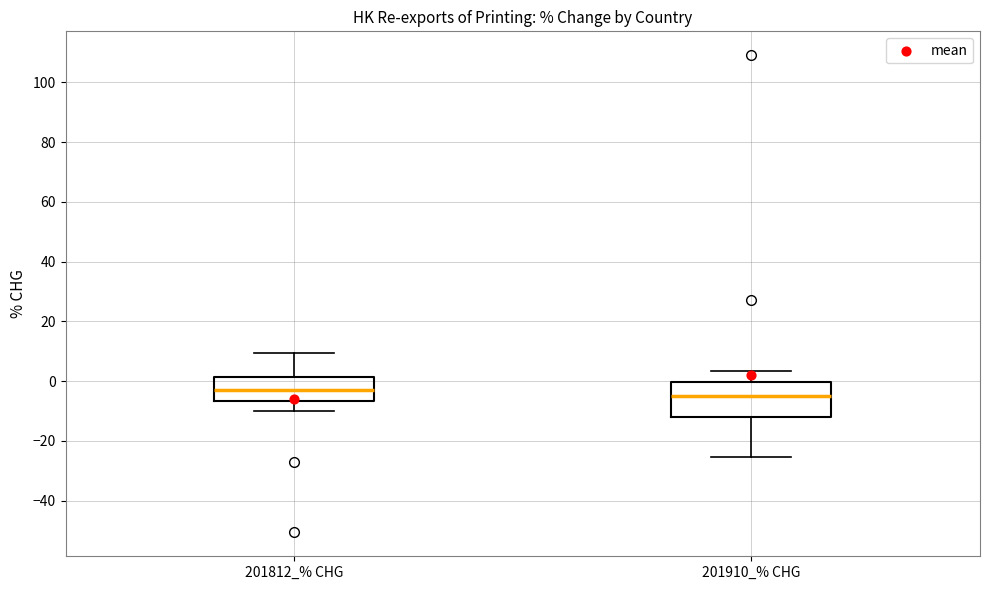

Which box has the highest median line?

201812_% CHG